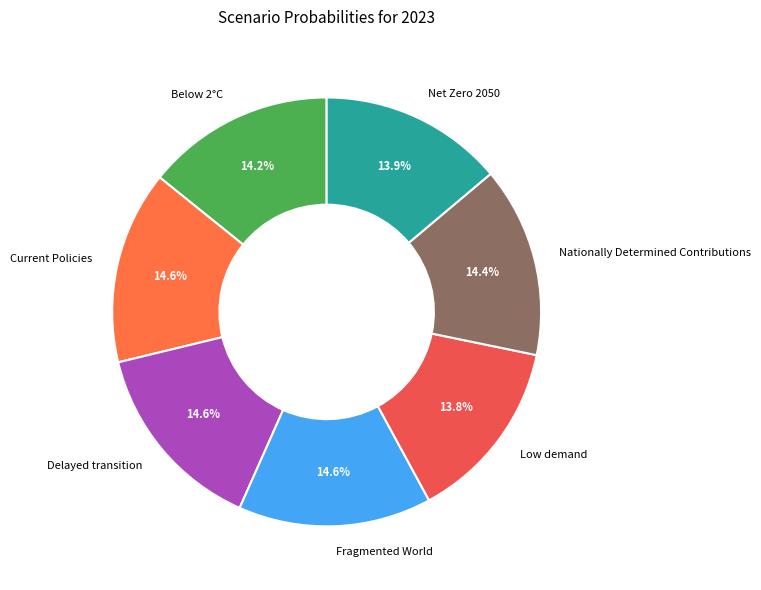

To the nearest percent, what percentage of the pie is Delayed transition?

15%